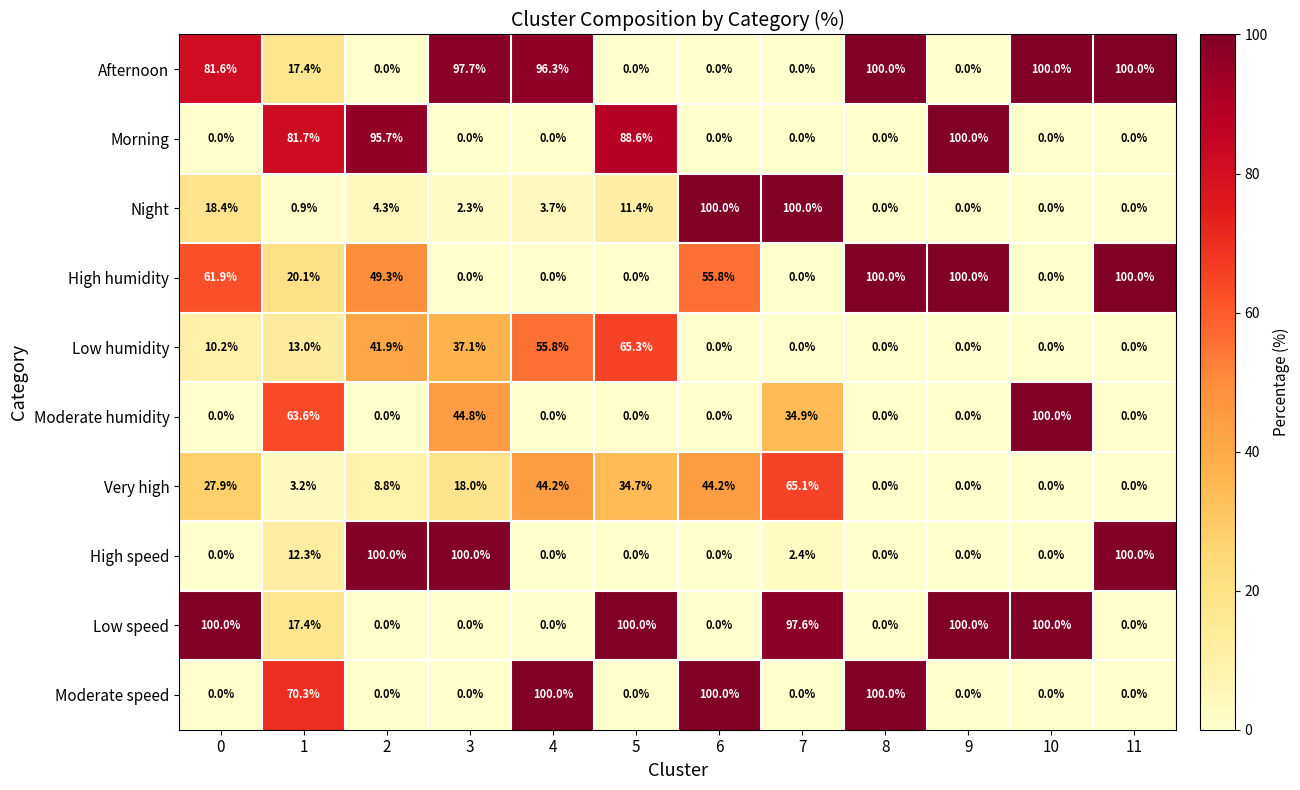

What is the difference between the highest and lowest values at 8?

100.0